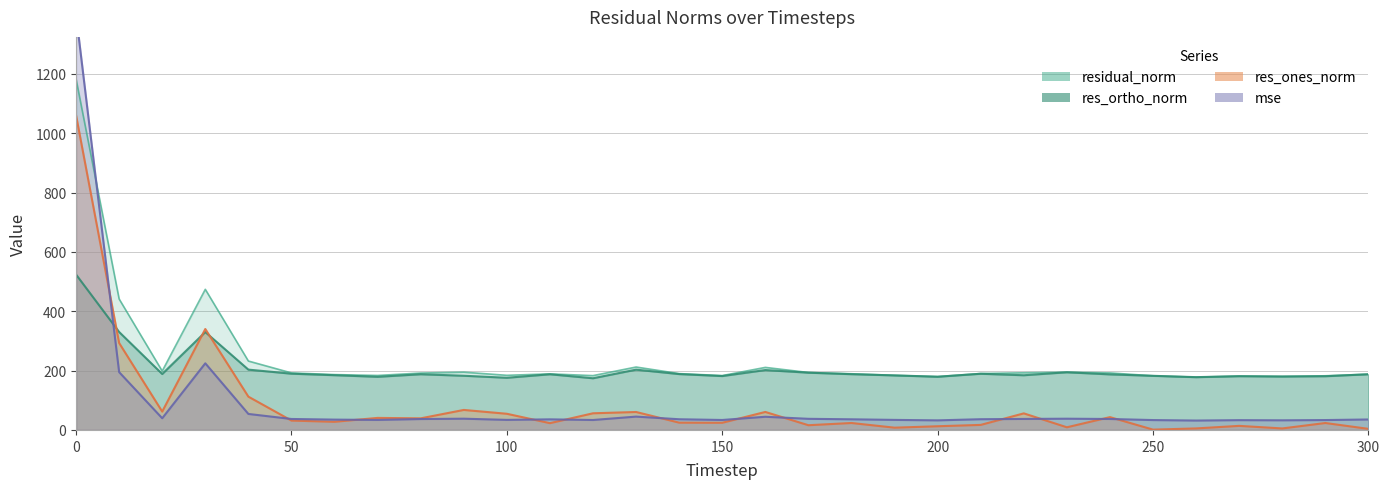

Between 170 and 280, which series saw the biggest shift?

residual_norm